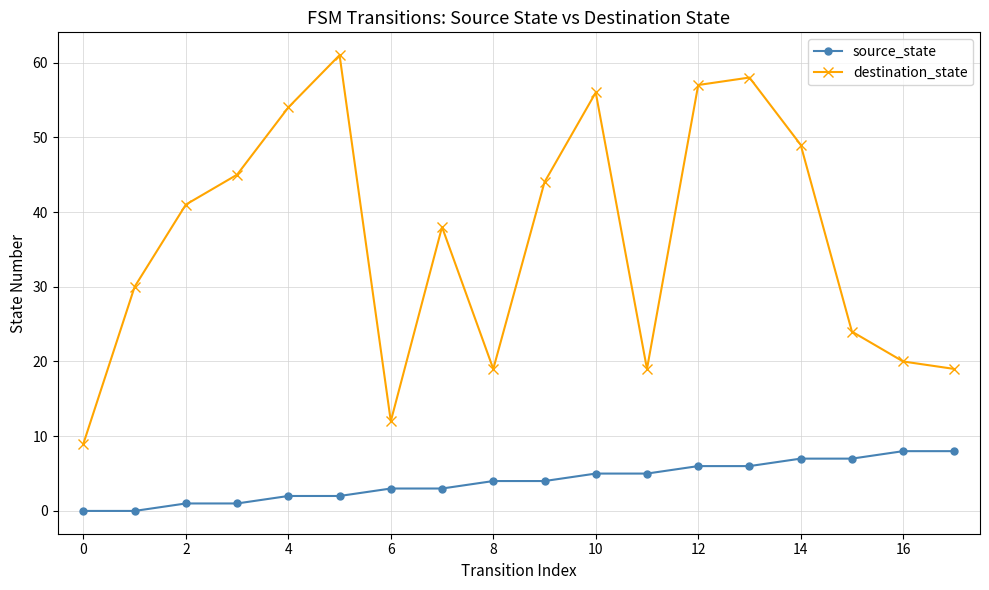

Count the source_state values in the range 2 to 6.

10